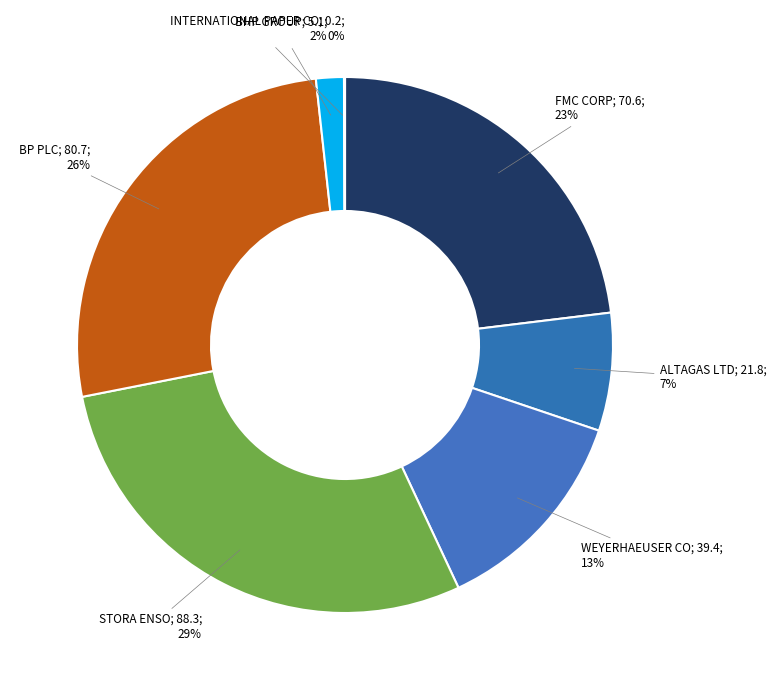

Is there any slice that represents more than half of the pie?

No